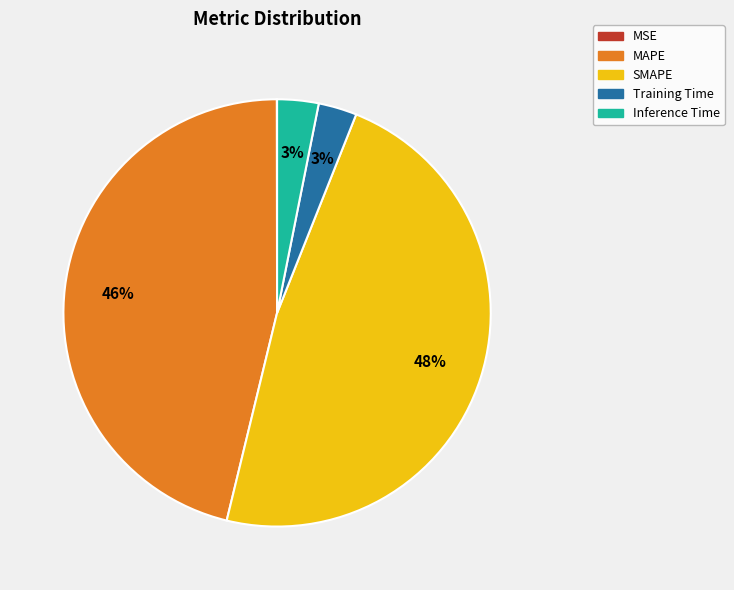

What percentage is the Inference Time slice, to the nearest percent?

3%